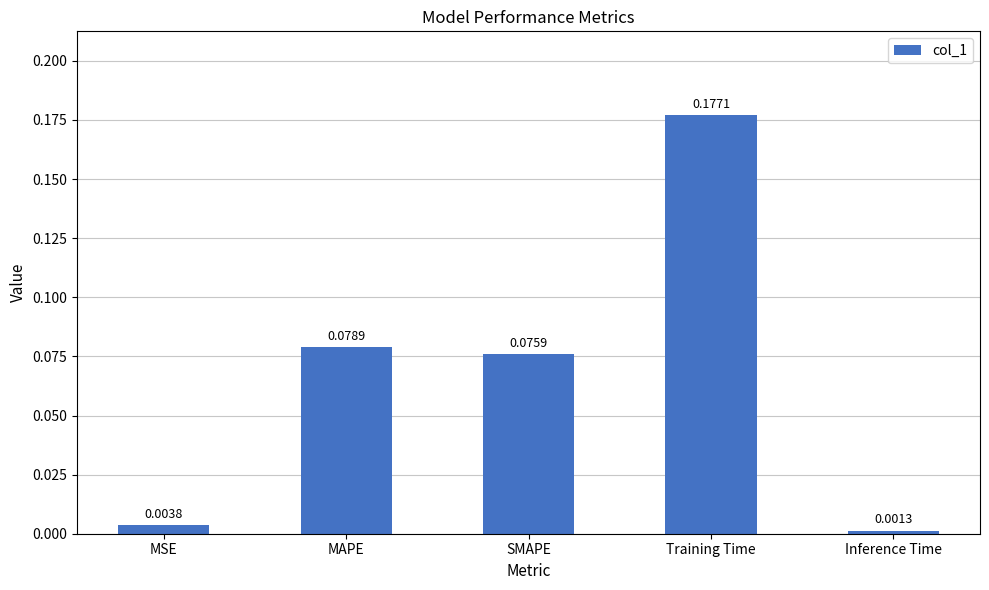

Where is the data nearest to the value 0?

Inference Time